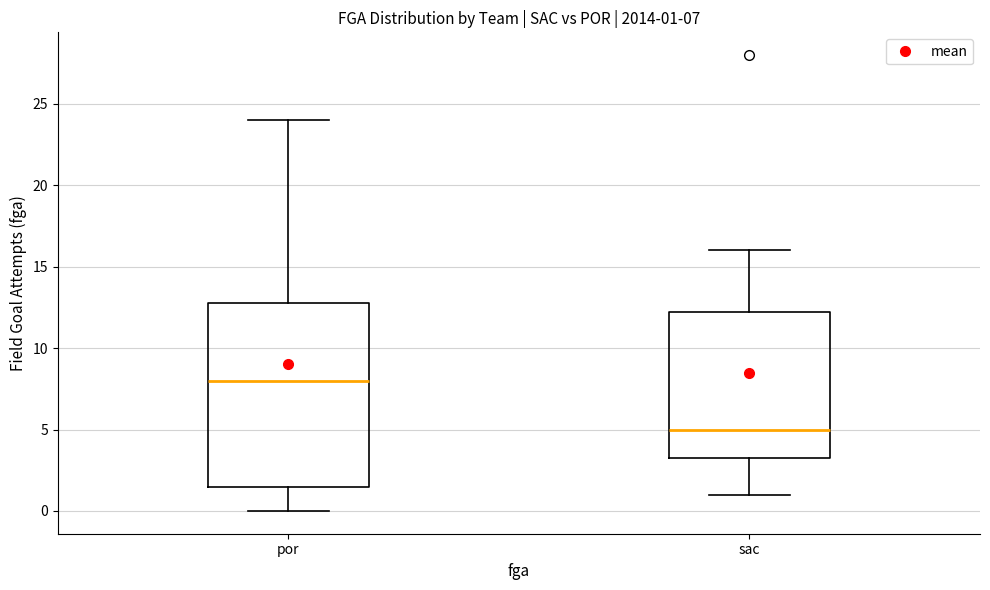

Which box's median line is the lowest?

sac